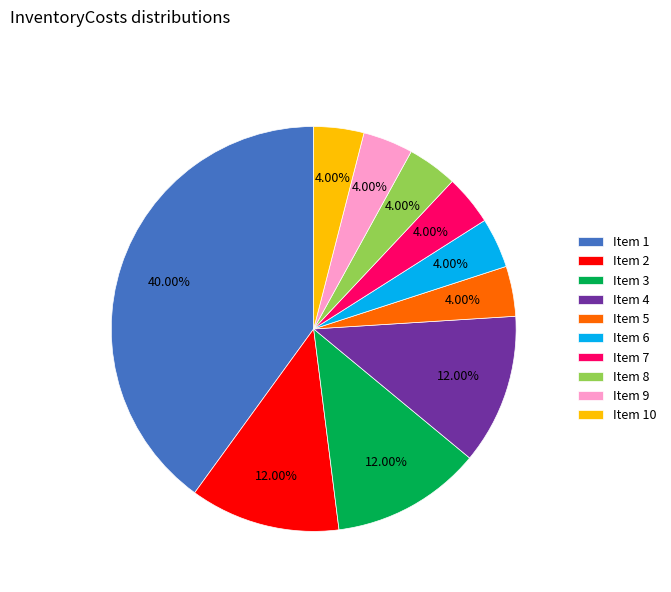

Is there a majority slice in this chart?

No